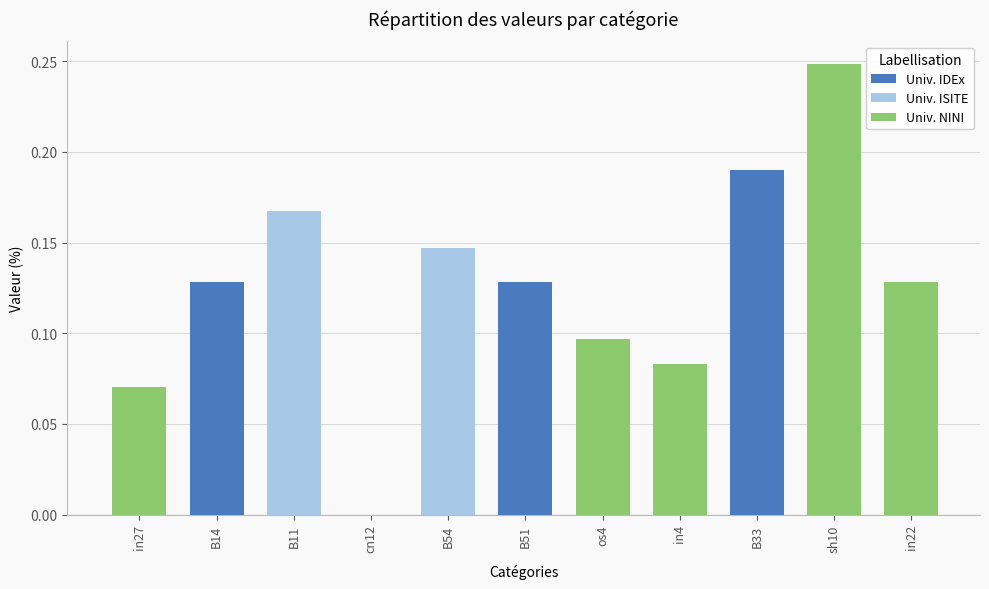

Are the bars grouped side by side (vs. stacked)?

No